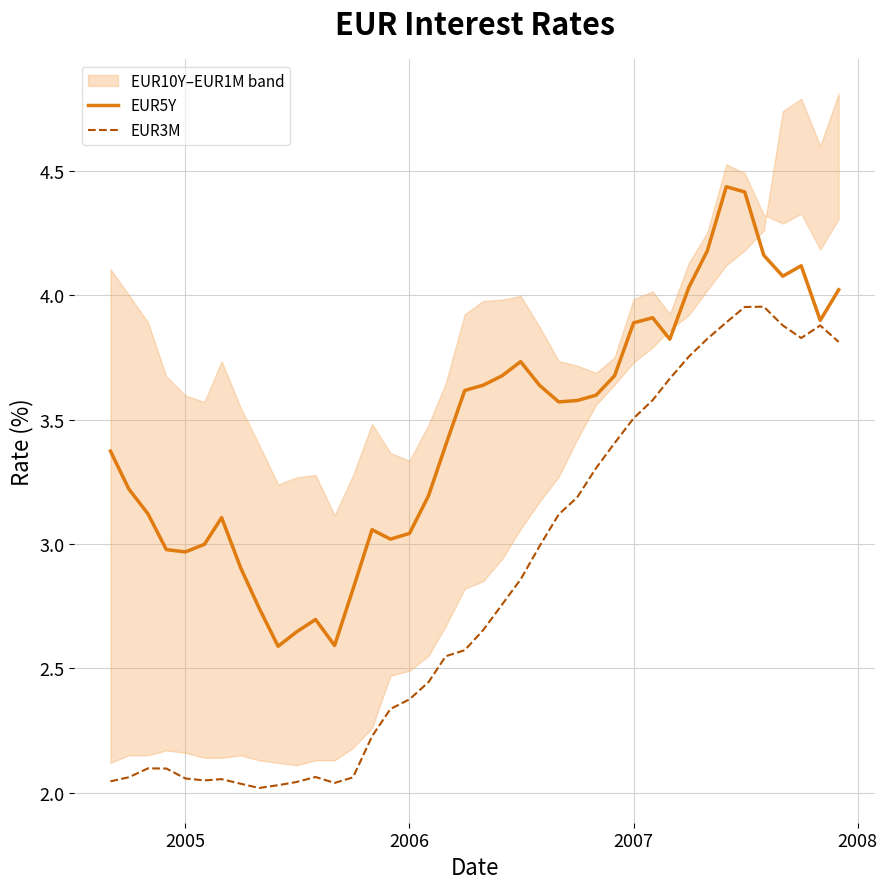

What is the minimum value shown in the chart?

2.0